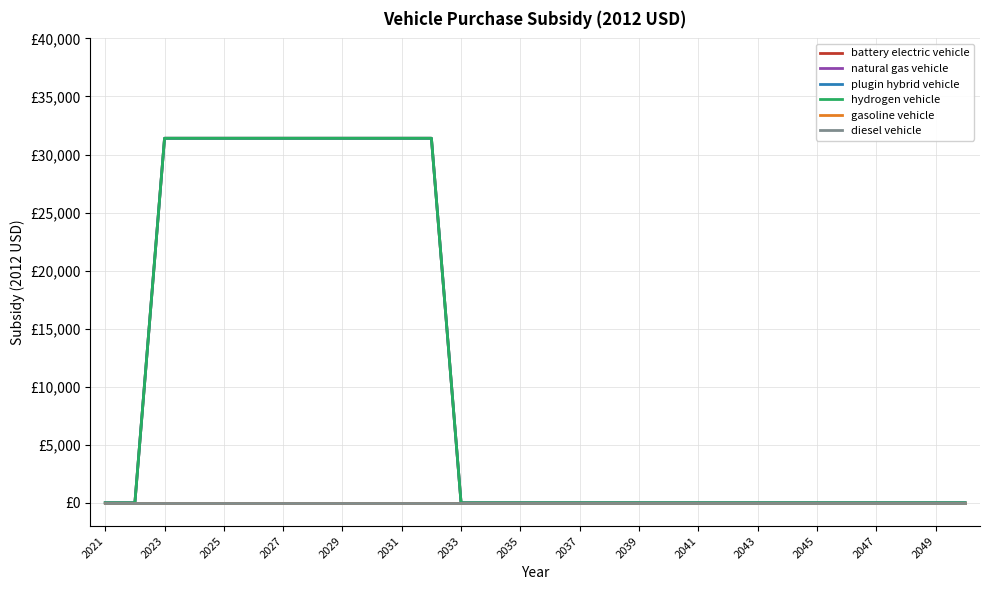

Does the chart have visible grid lines?

Yes